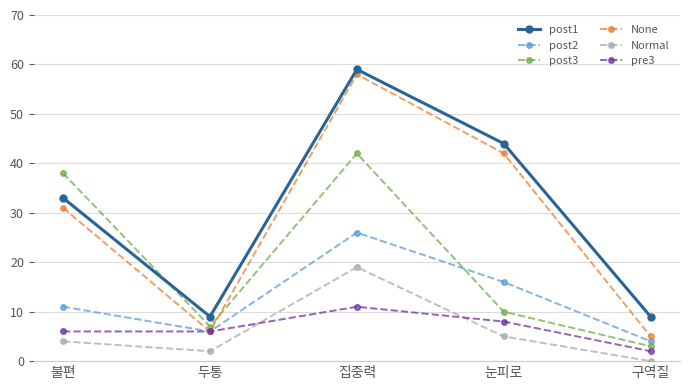

What is the label of the 3rd point from the right?

집중력